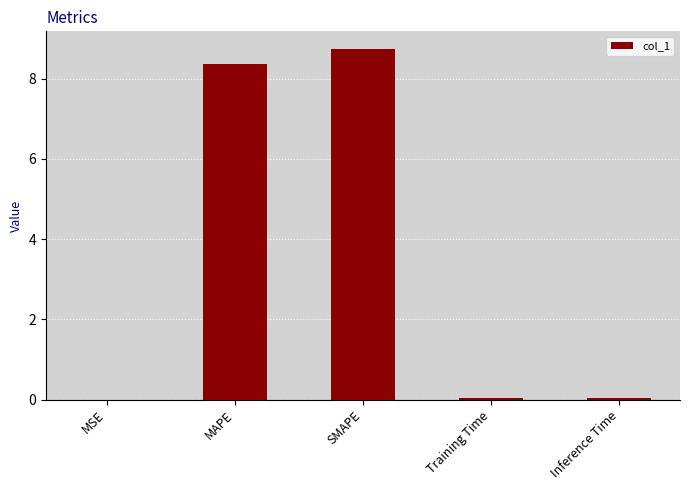

What is the average value?

3.4